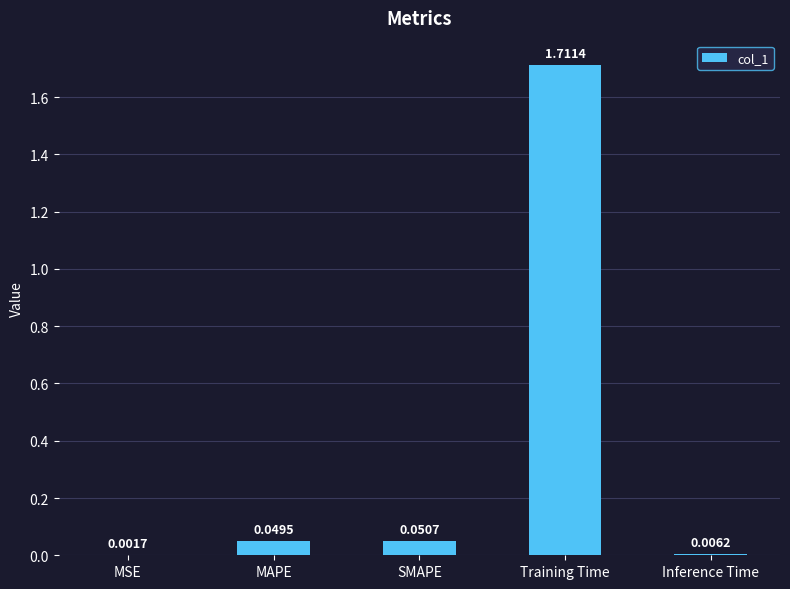

Are the bars grouped side by side (vs. stacked)?

No